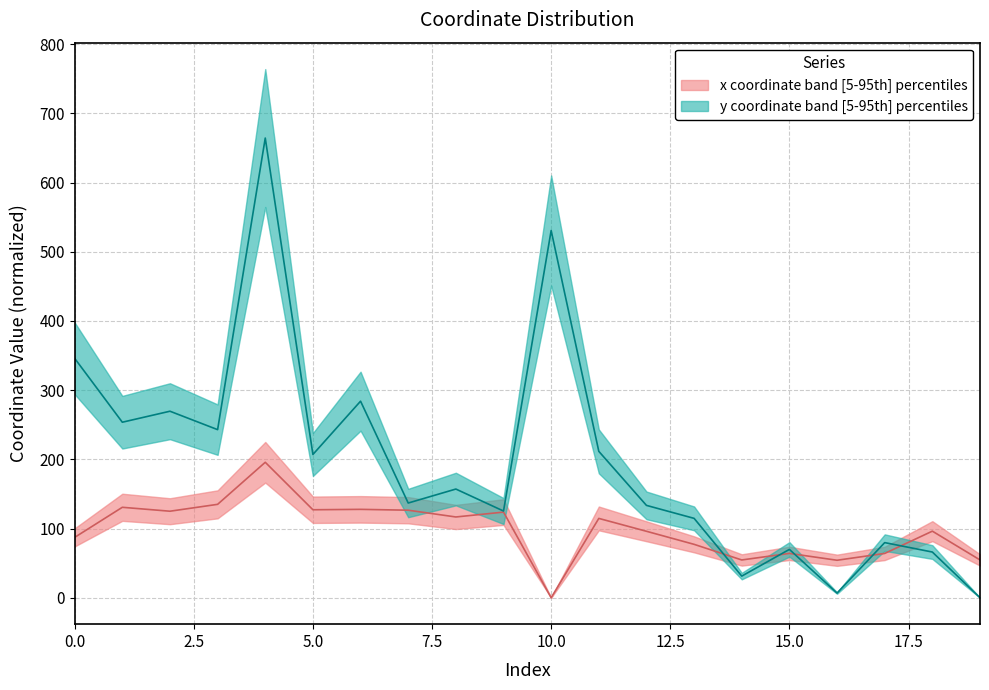

The value of x at 7 is 62.9. True or false?

False